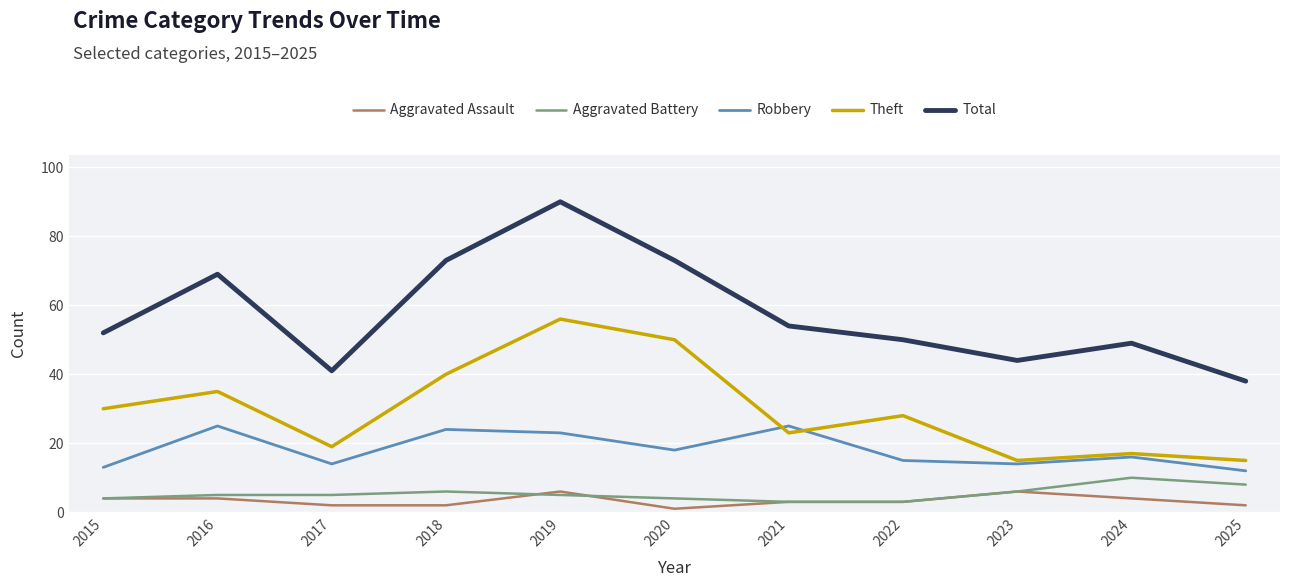

What is the total value across all series at 2022?

99